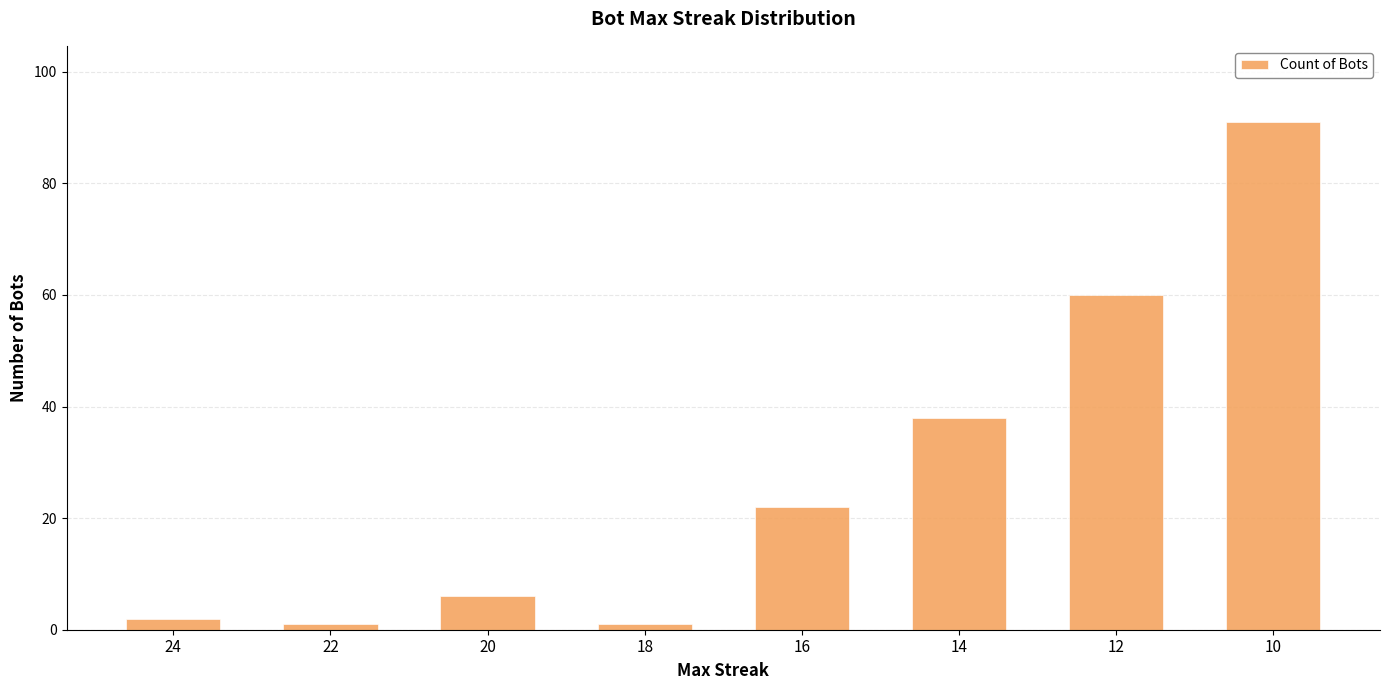

How many series are shown in this chart?

1